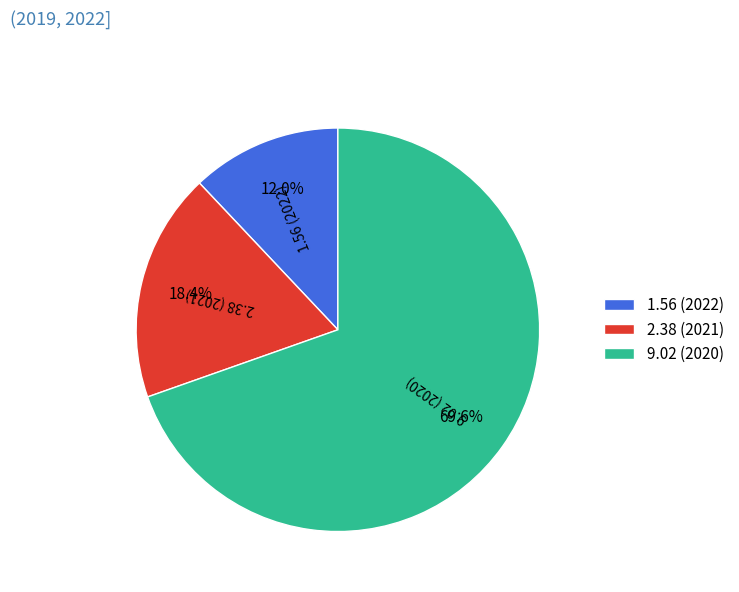

How many segments does this pie chart have?

3